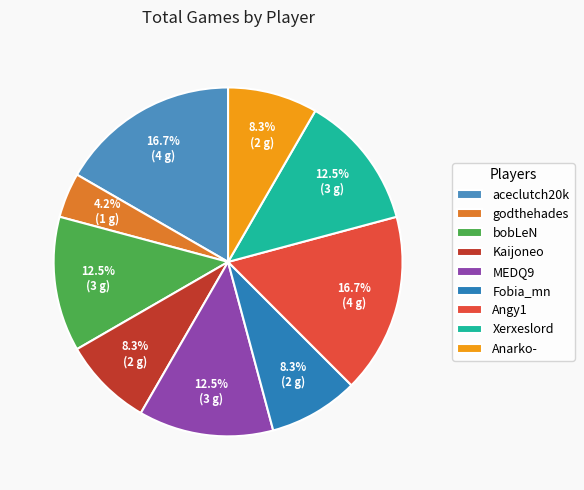

Rank the categories by value from lowest to highest.

godthehades, Kaijoneo, Fobia_mn, Anarko-, bobLeN, MEDQ9, Xerxeslord, aceclutch20k, Angy1